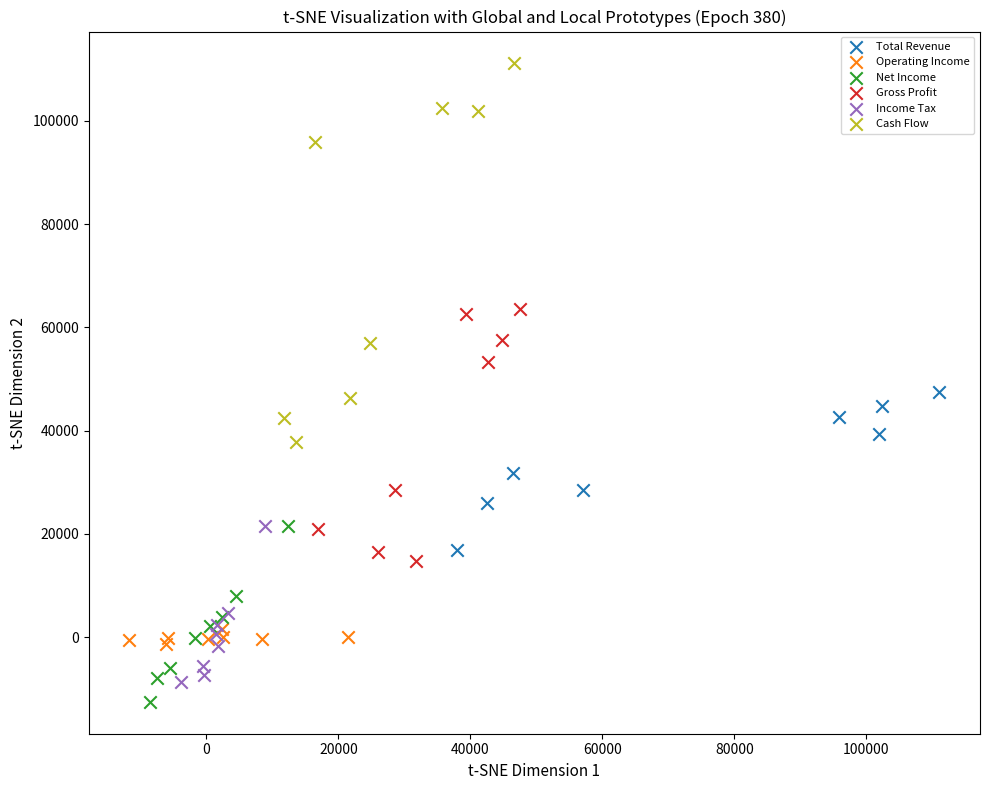

What are all the series names shown in the legend?

Total Revenue, Operating Income, Net Income, Gross Profit, Income Tax, Cash Flow